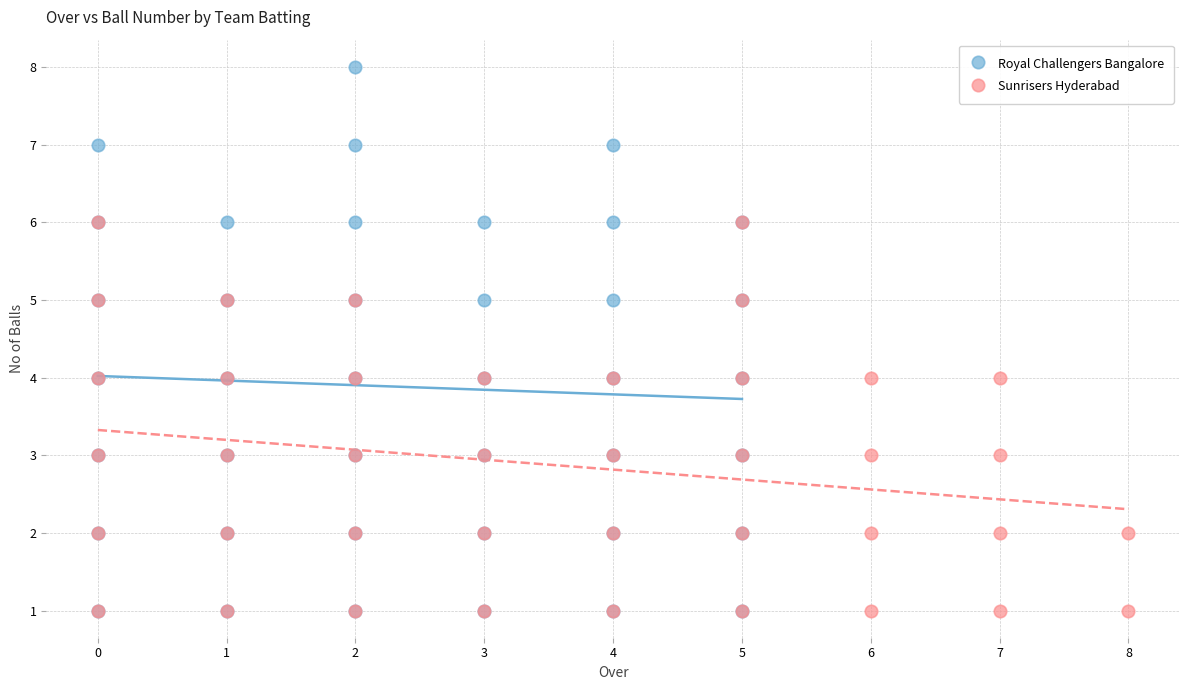

What are all the series names shown in the legend?

Royal Challengers Bangalore, Sunrisers Hyderabad